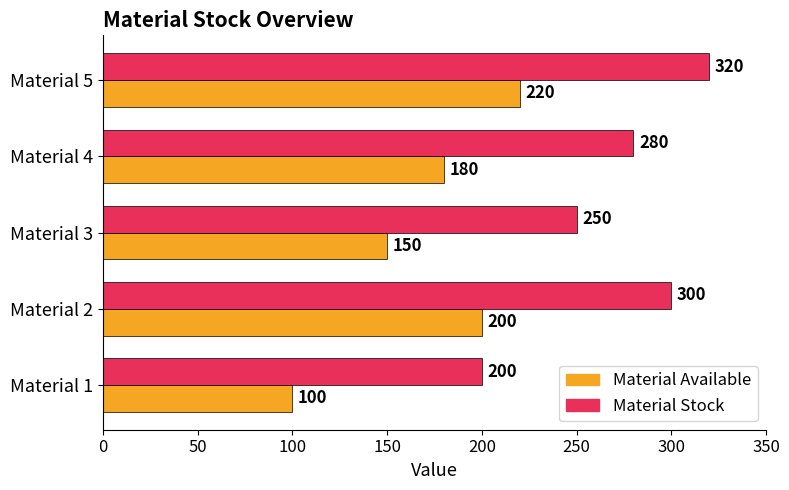

At which category is the sum across all series the highest?

Material 5